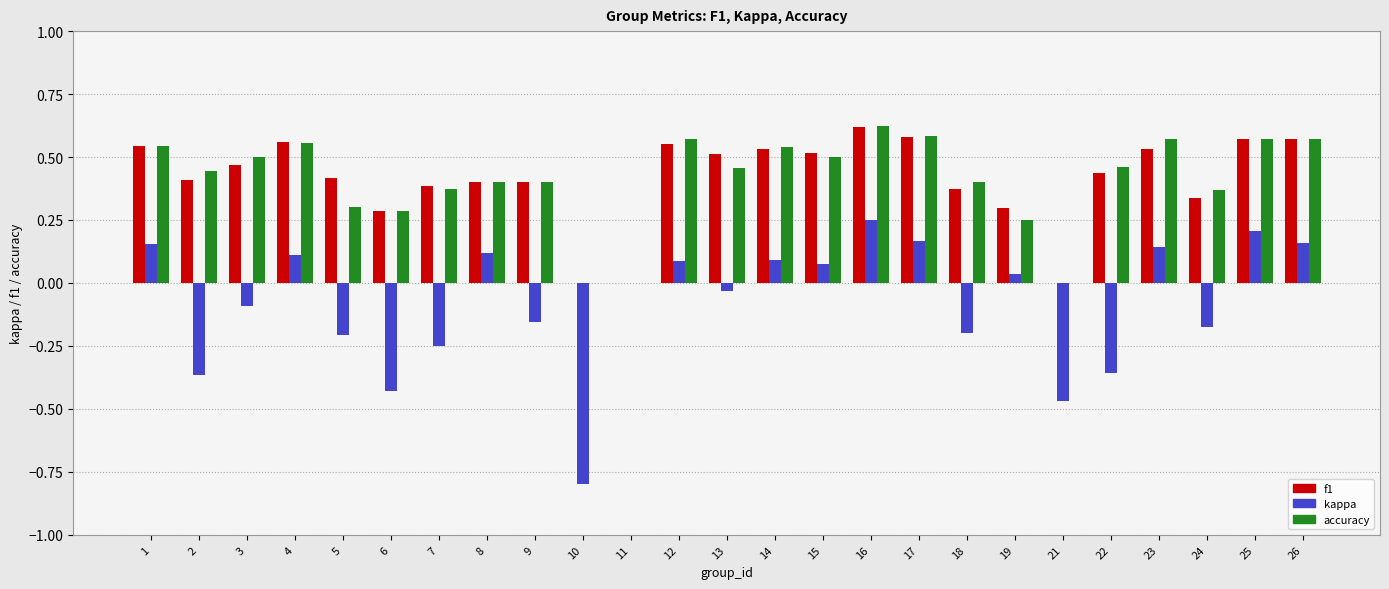

What is the sum of all f1 values?

10.3